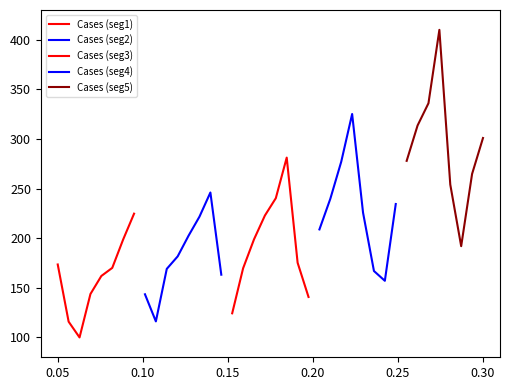

The value of Cases (seg3) at 0.05 is 46.1. True or false?

False